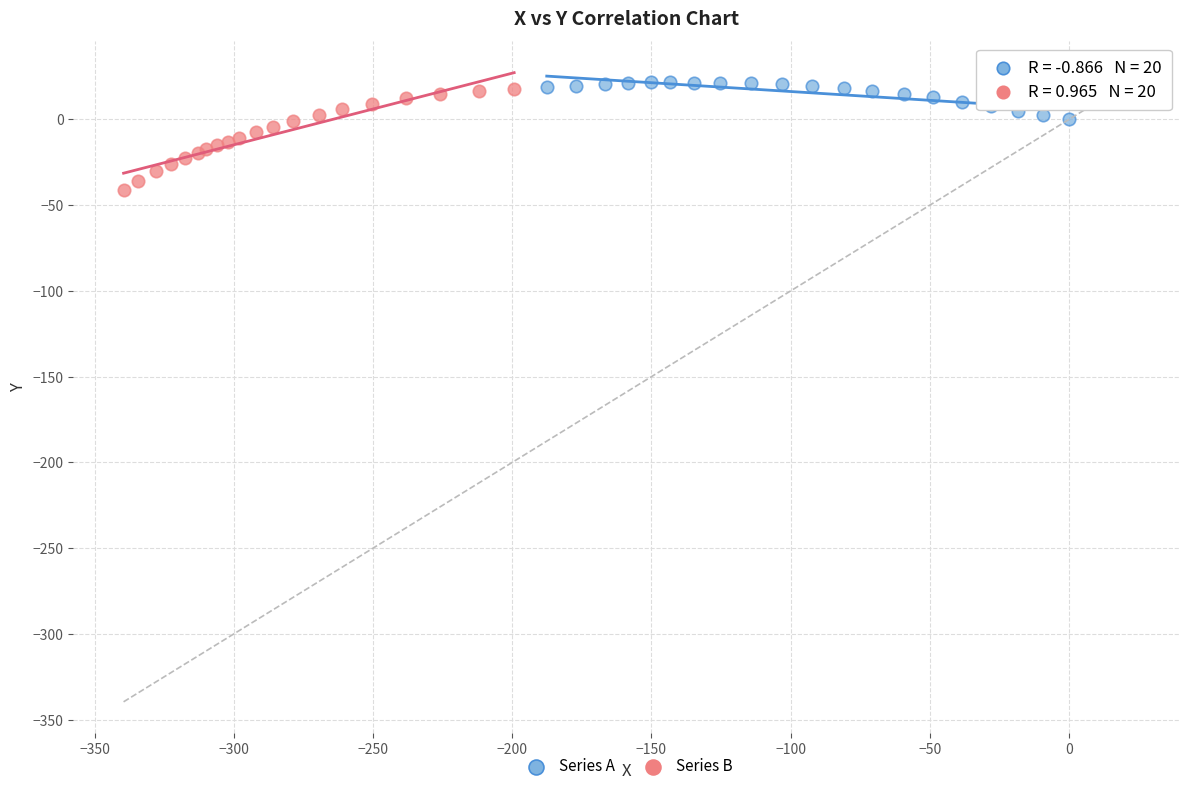

Which series has the largest Y range (max minus min)?

Series B